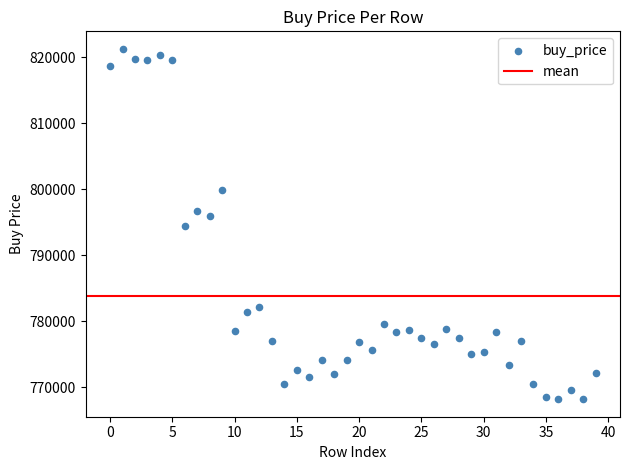

What is the range of Y values (max minus min)?

53061